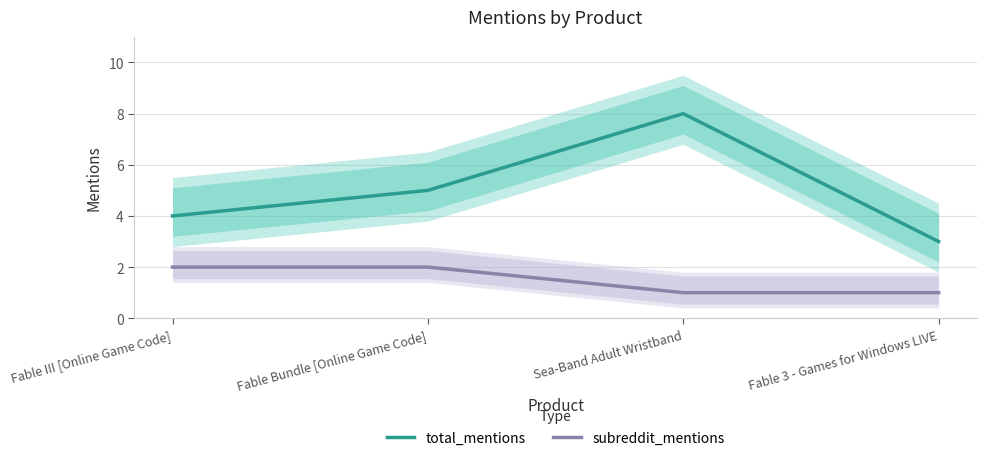

True or false: subreddit_mentions has more than 0 points higher than both neighbors.

False